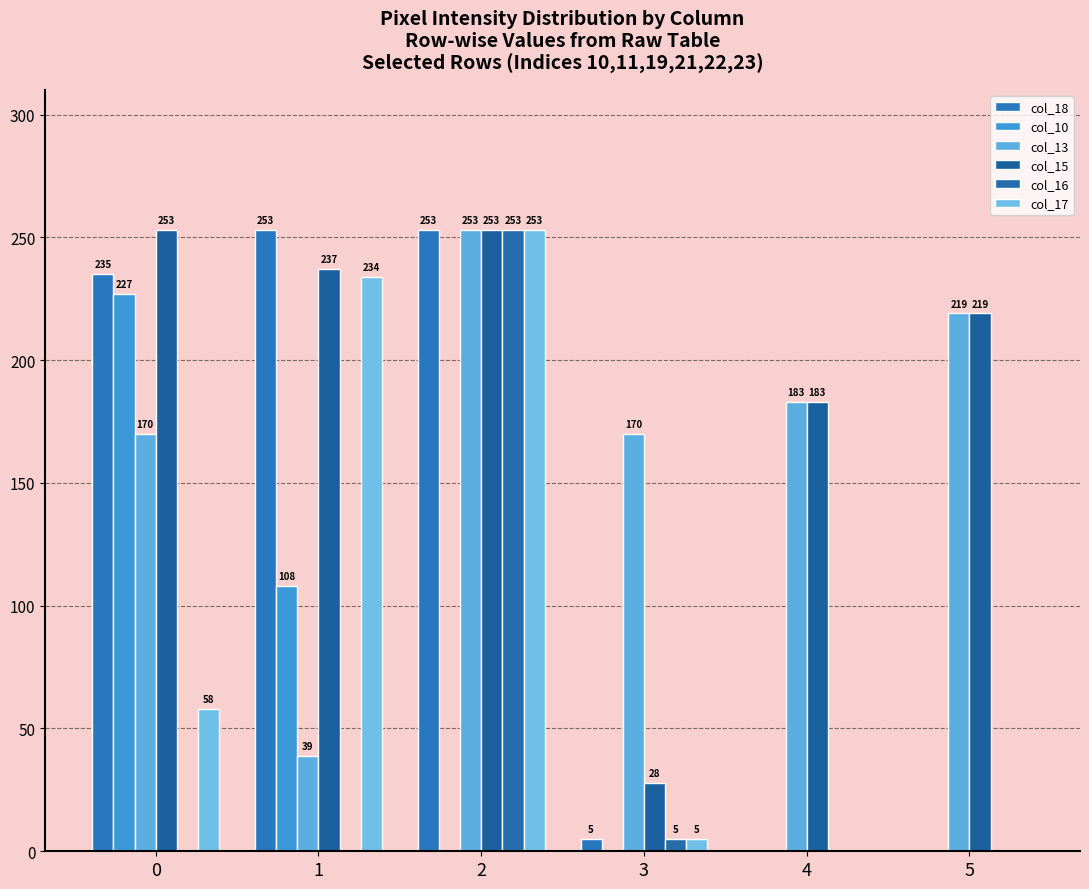

Is the value of col_18 at 5 greater than the value of col_16 at 3?

No